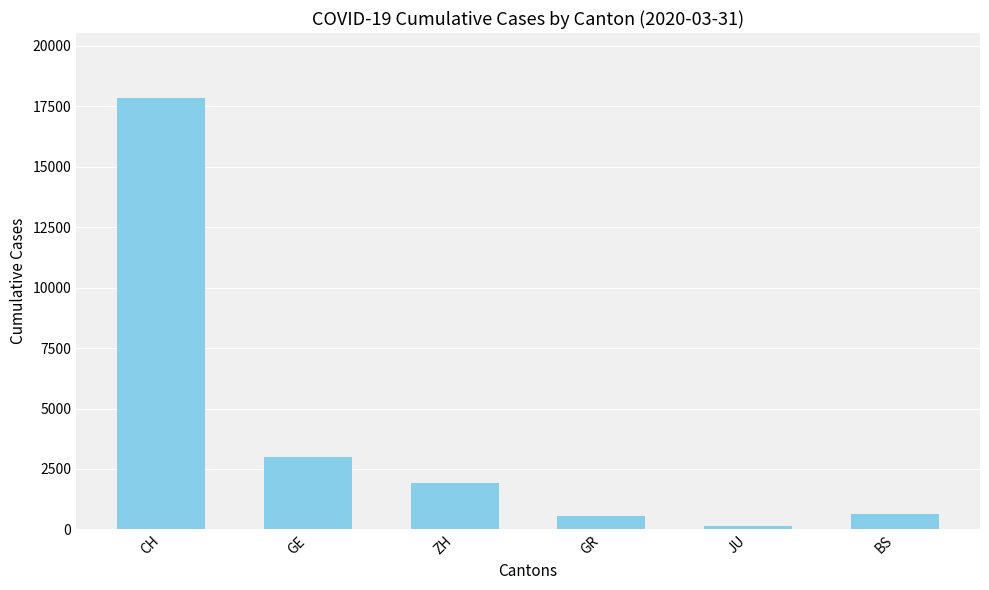

Approximately how many times larger is the value at ZH compared to CH?

0.1